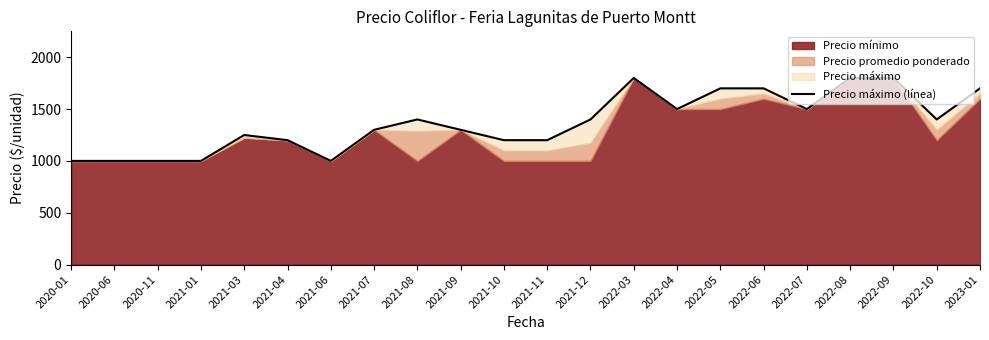

Where is the data nearest to the value 1400?

2021-08